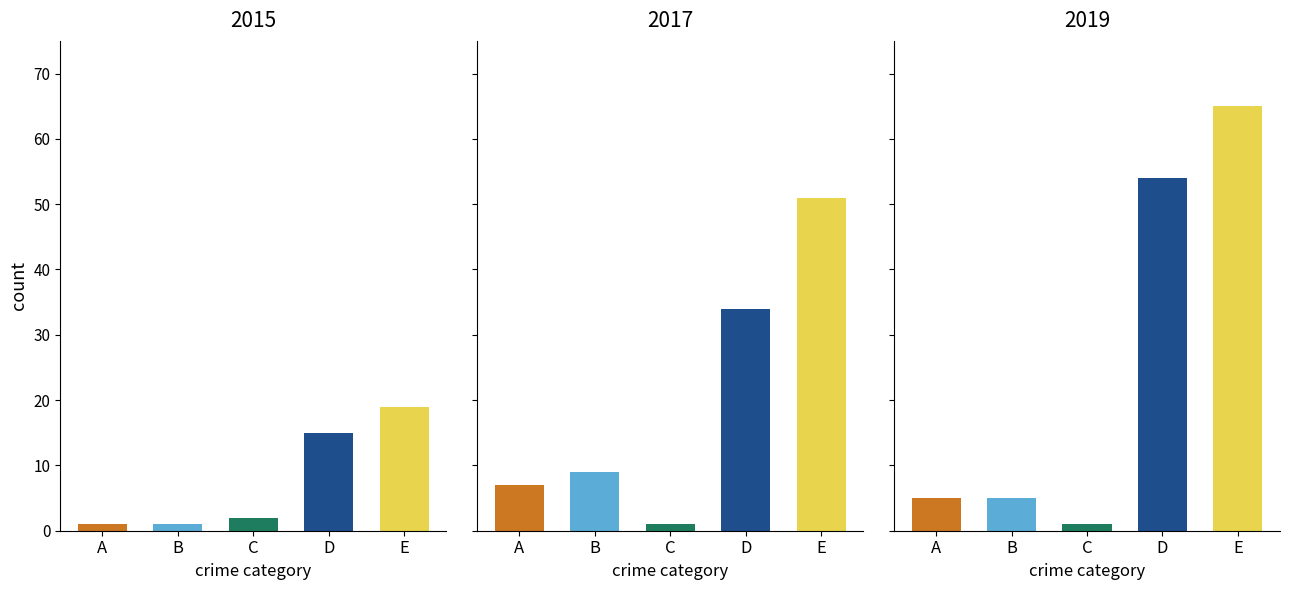

What is the value of the Aggravated Assault bar at the 9th from the left?

1